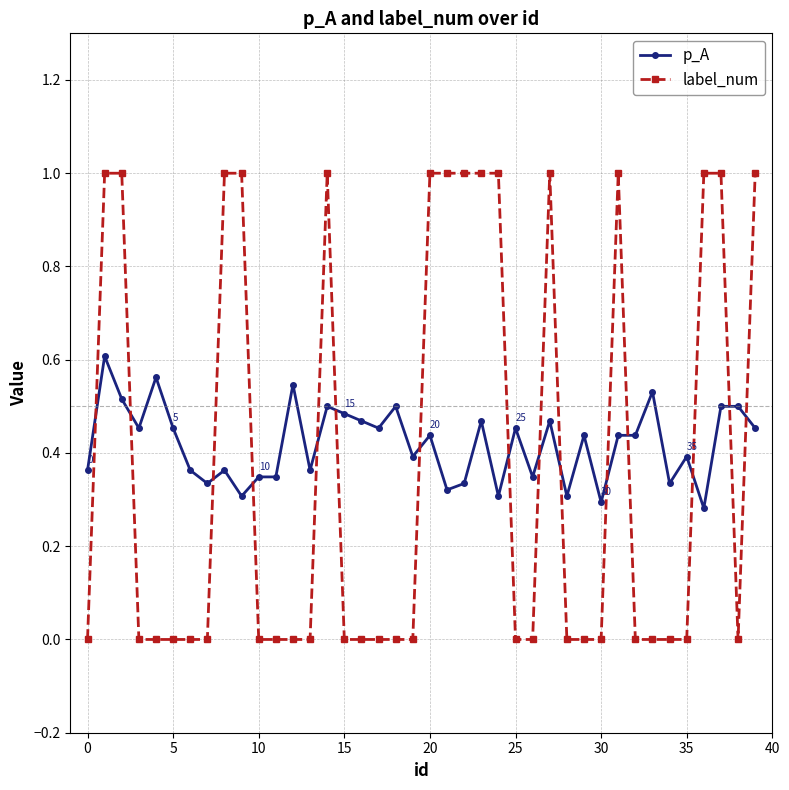

What is the greatest value displayed?

1.0